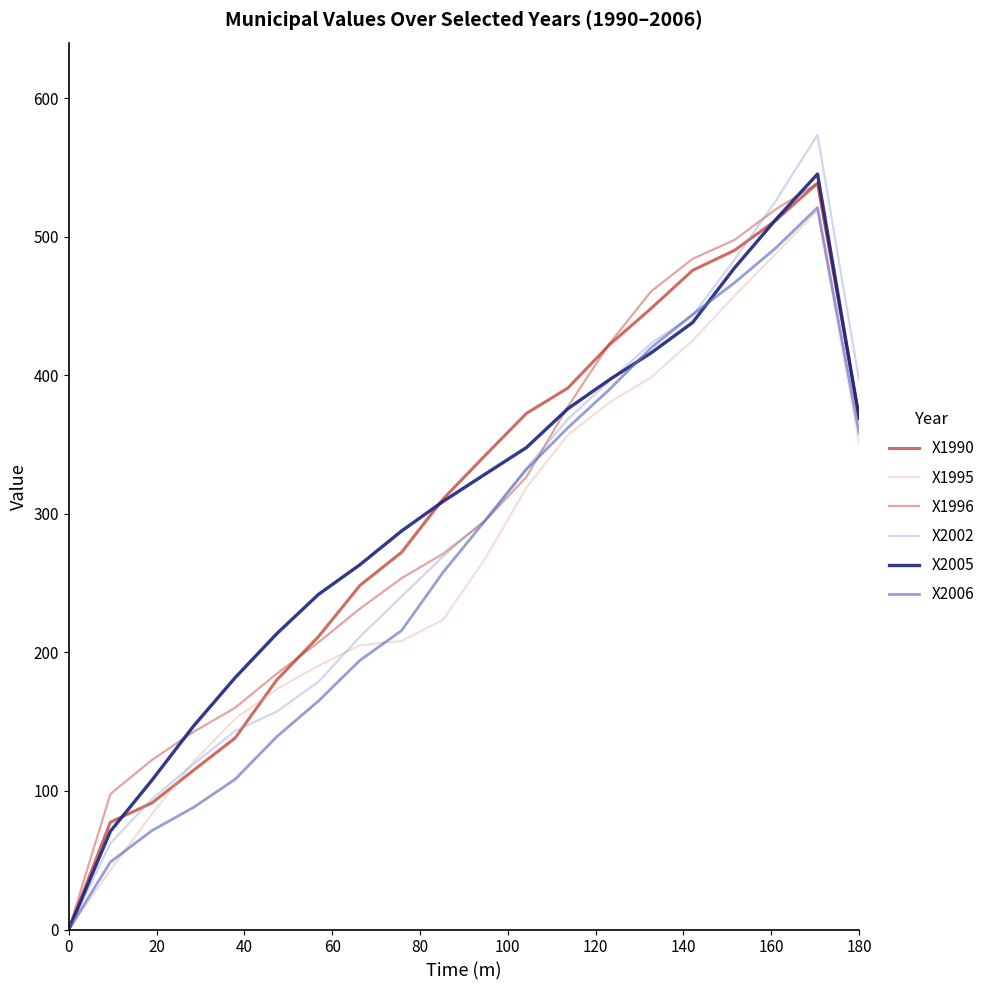

Is this an area chart (filled region under the line)?

No